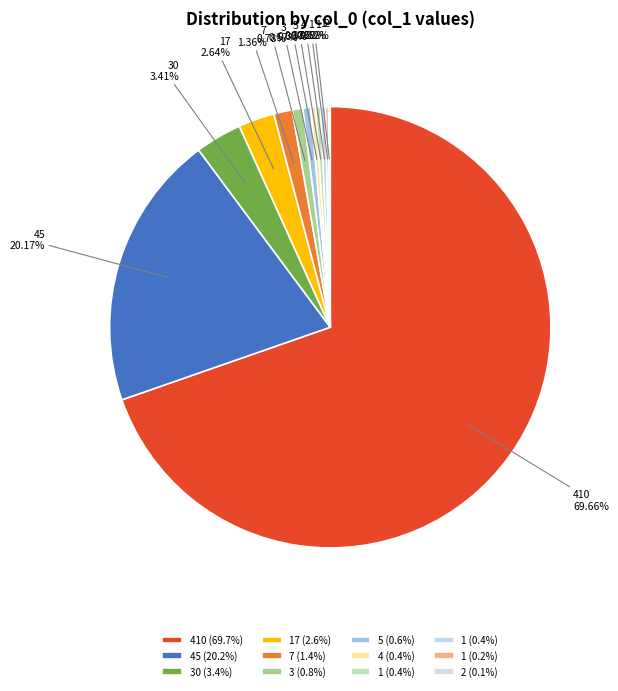

Which slice is the smallest?

2